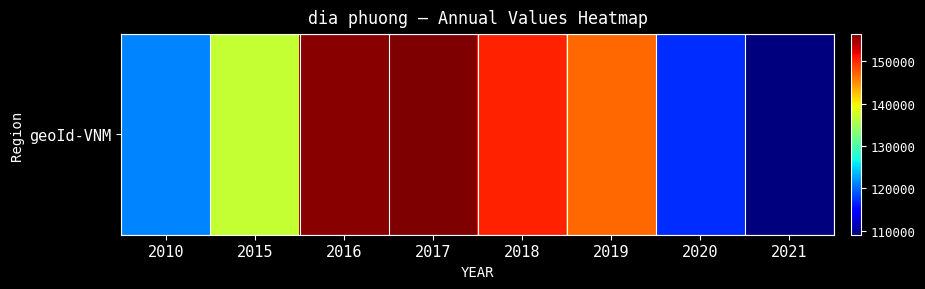

Is it true that the value at 2016 is 155893?

True